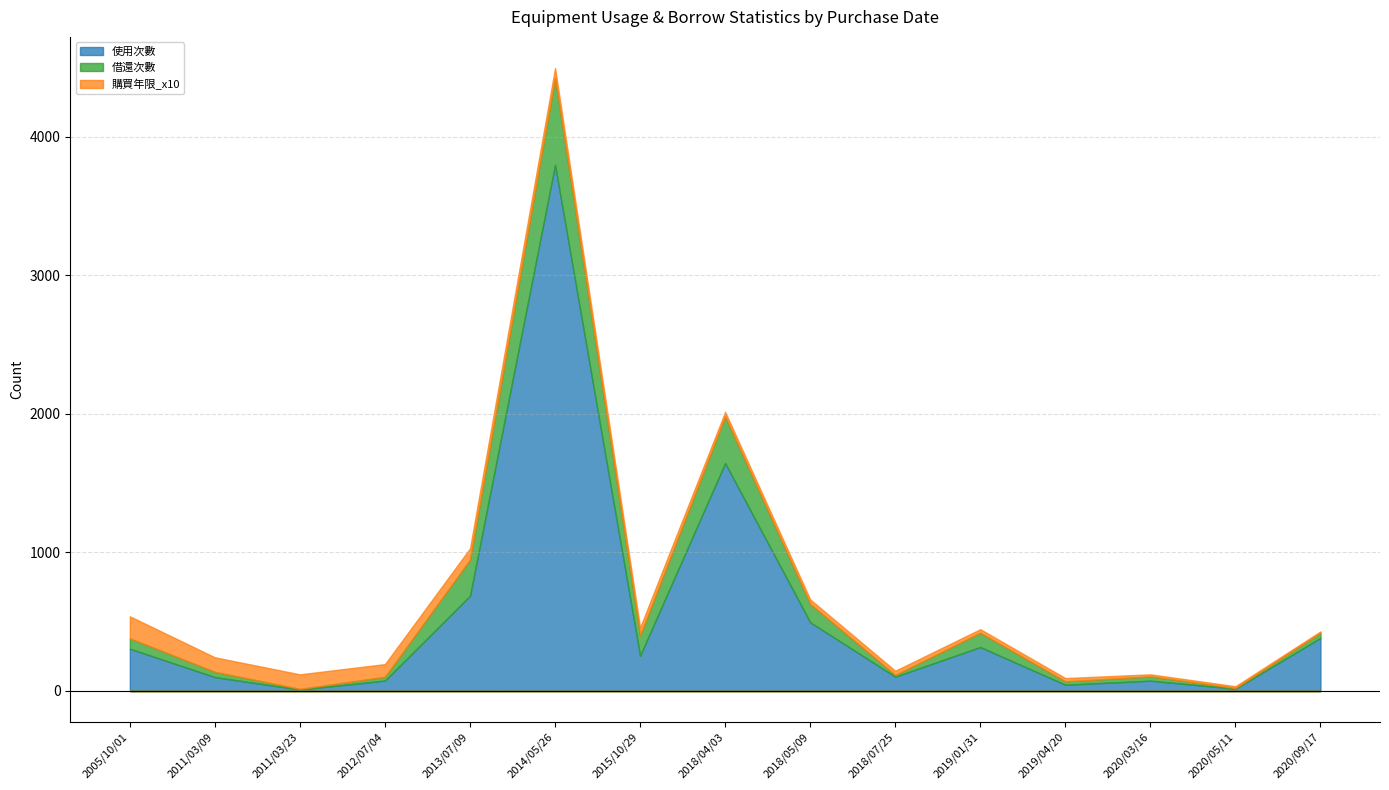

What is the label of the 10th point from the left?

2018/07/25